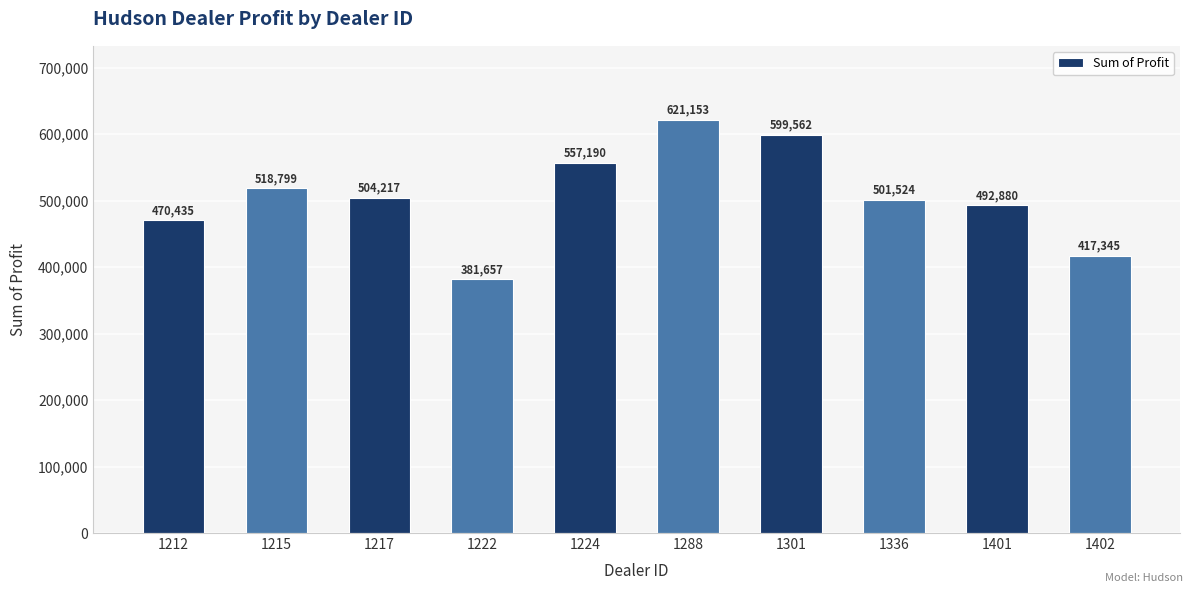

Rank the categories by value from highest to lowest.

1288, 1301, 1224, 1215, 1217, 1336, 1401, 1212, 1402, 1222